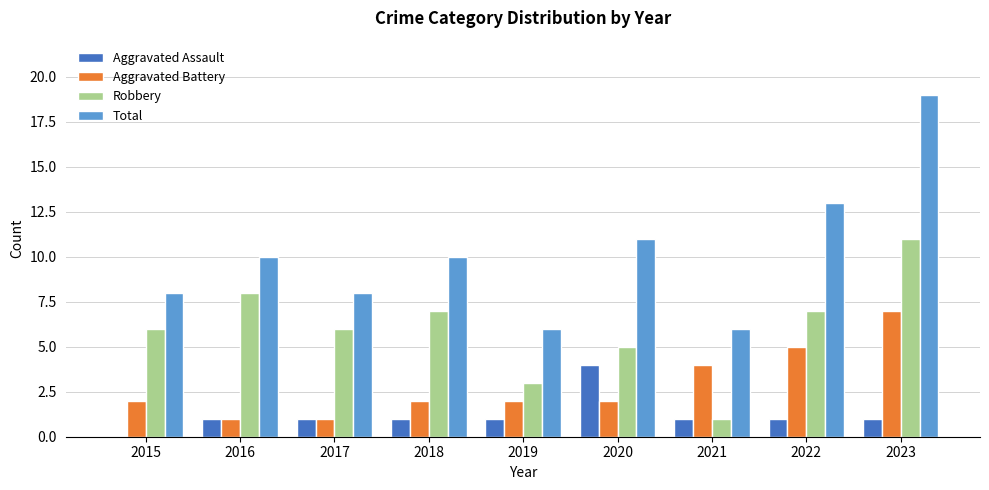

Which category has the highest value in the Aggravated Assault series?

2020